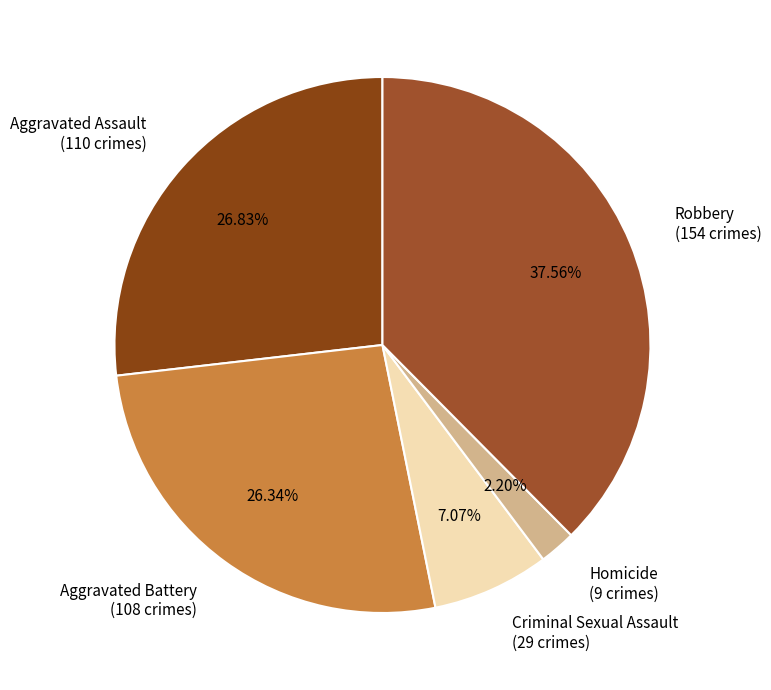

The Criminal Sexual Assault slice represents 7% of the pie. True or false?

True